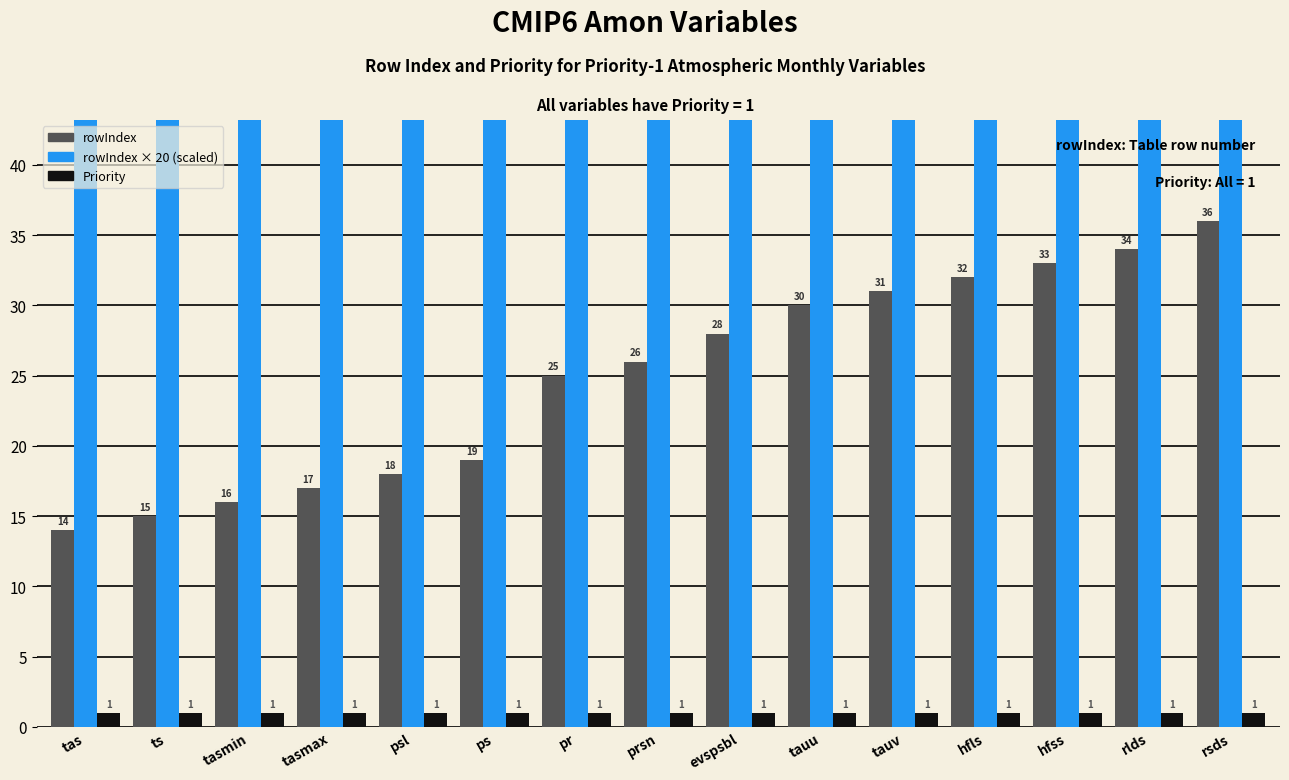

Are the bars grouped side by side (vs. stacked)?

Yes